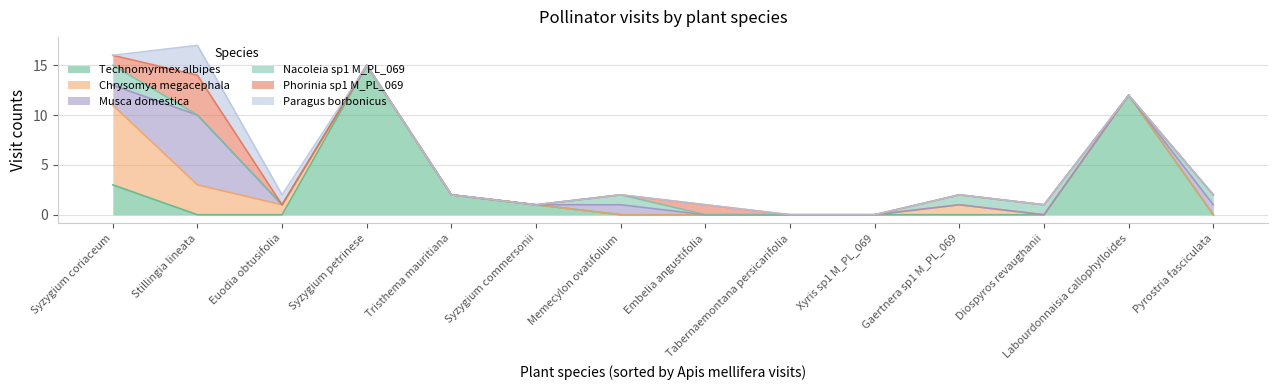

Which category has the highest value across all series?

Syzygium petrinese